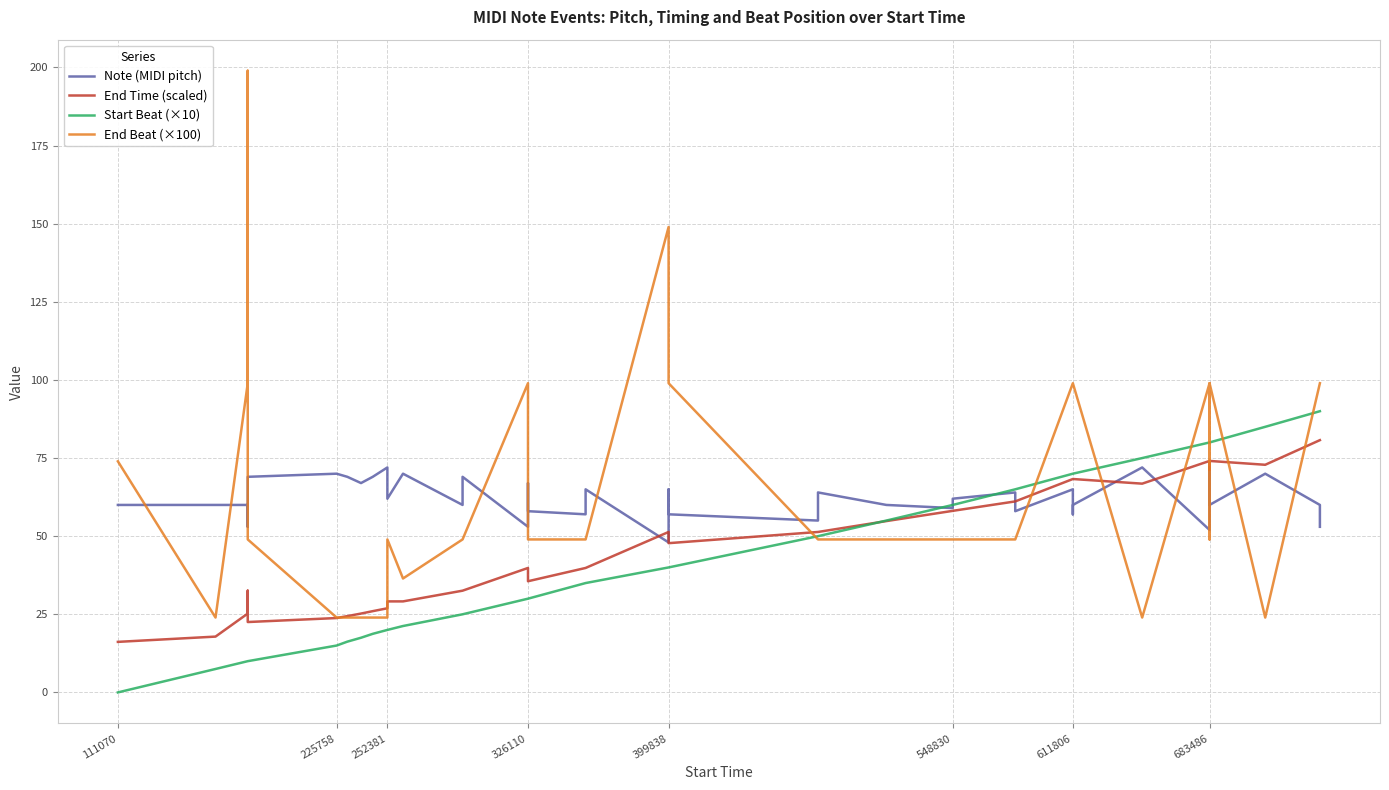

After their last crossing, which series has the higher values: Note (MIDI pitch) or End Beat (×100)?

End Beat (×100)